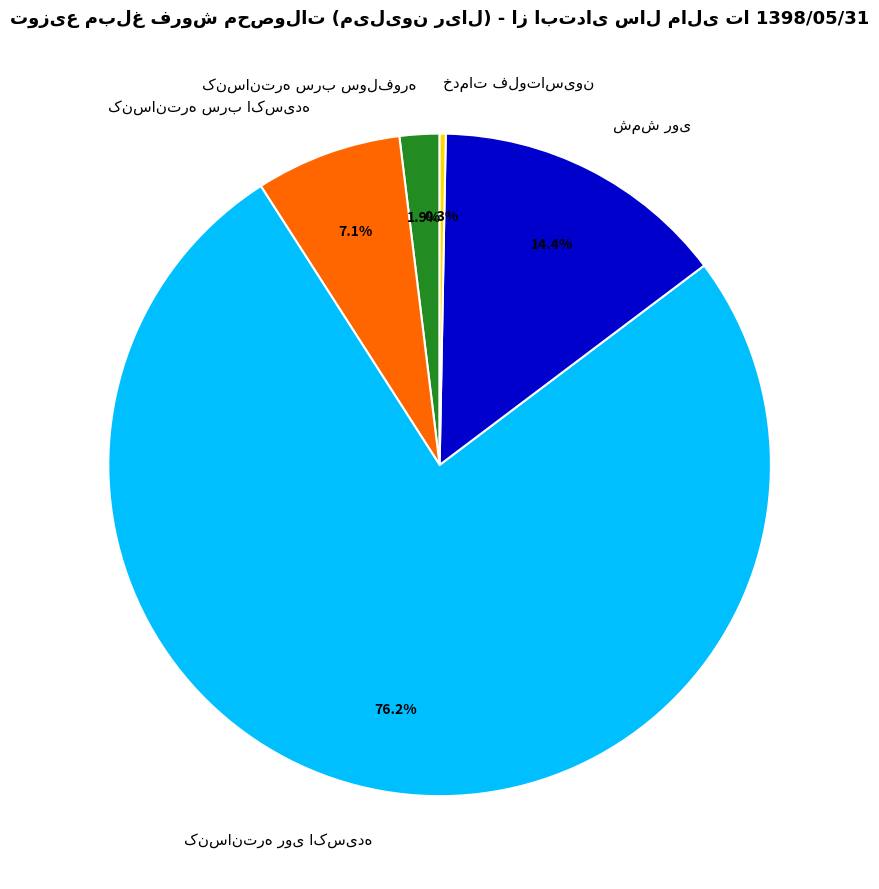

Is there a majority slice in this chart?

Yes